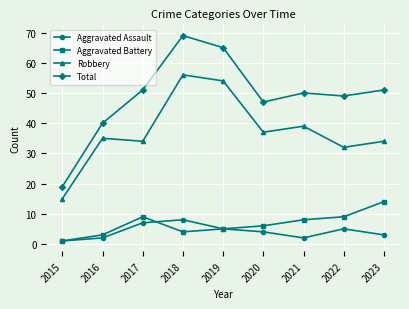

Which label corresponds to the largest value in the chart?

2018